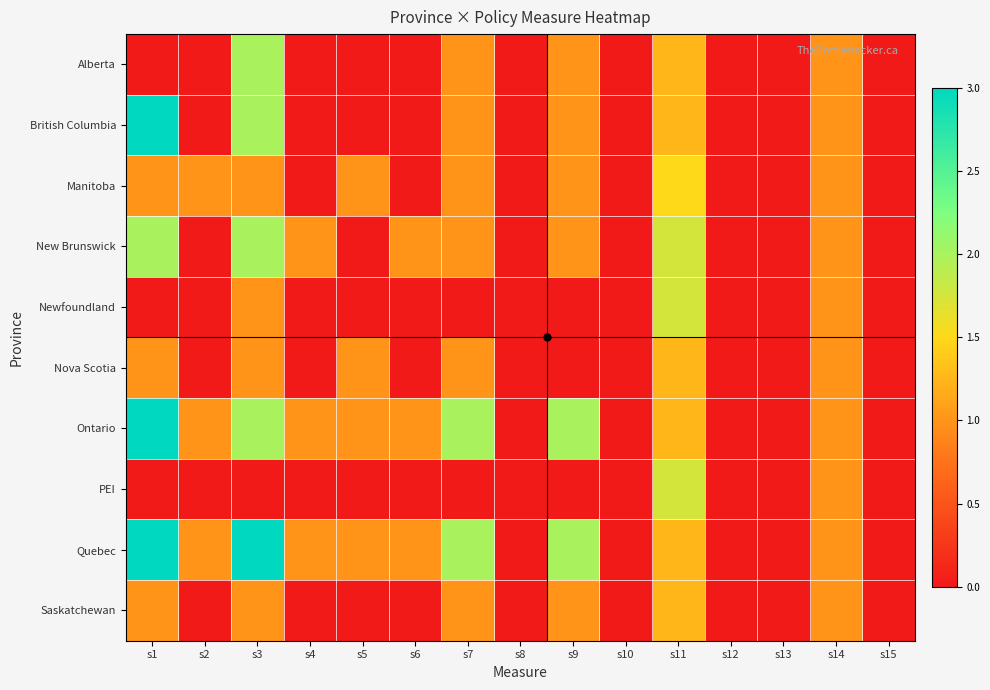

What is the total value across all series at s4?

3.0